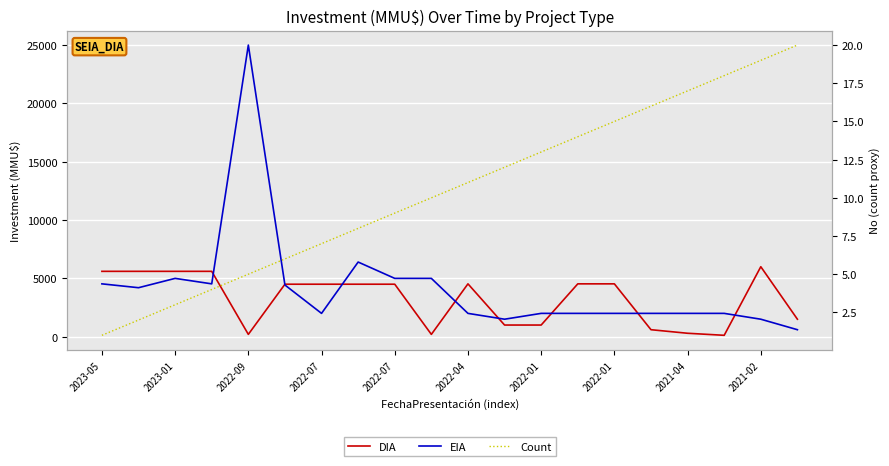

True or false: Count and DIA cross at least once.

False